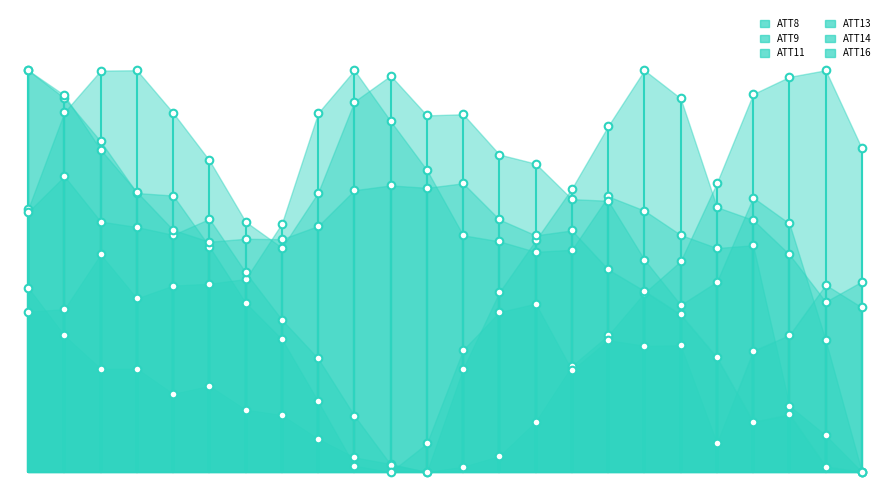

What is the total value across all series at 1?

4.2